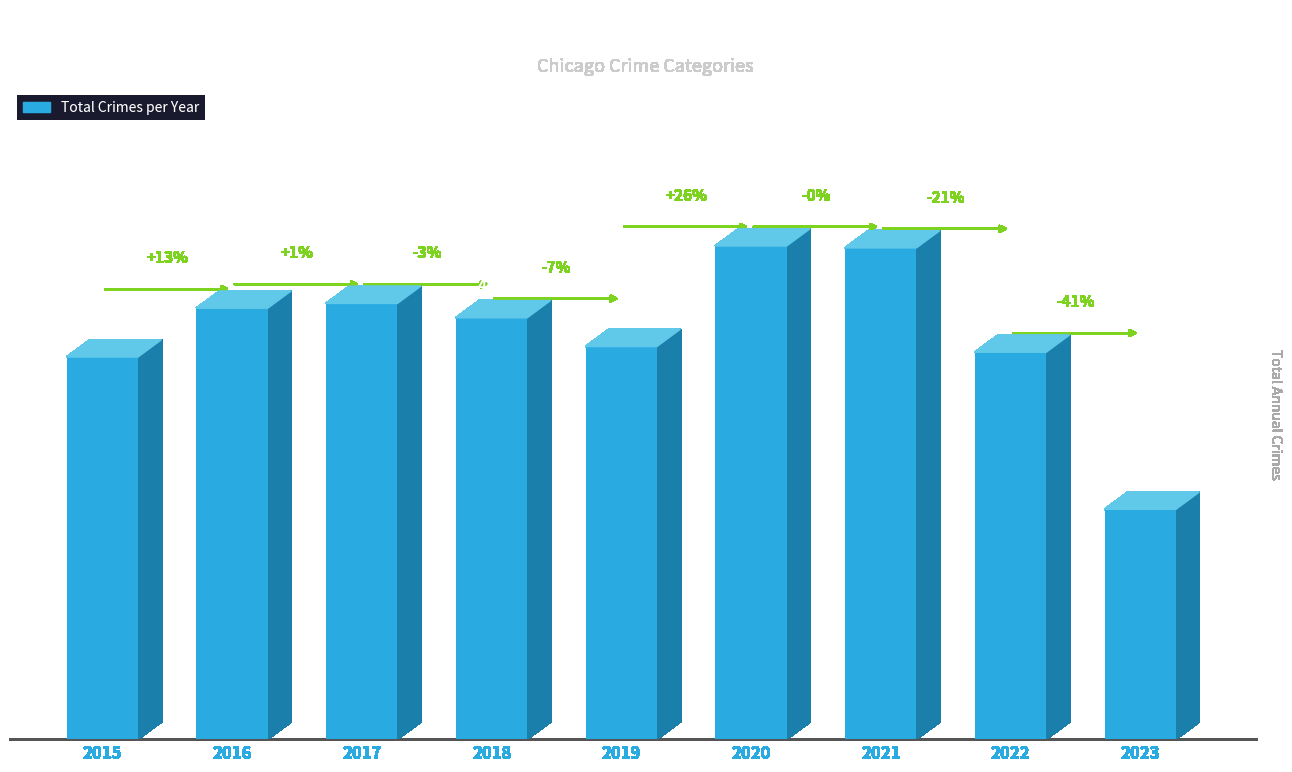

Reading left to right, list all the values displayed in this chart.

399	450	455	440	410	515	513	404	240